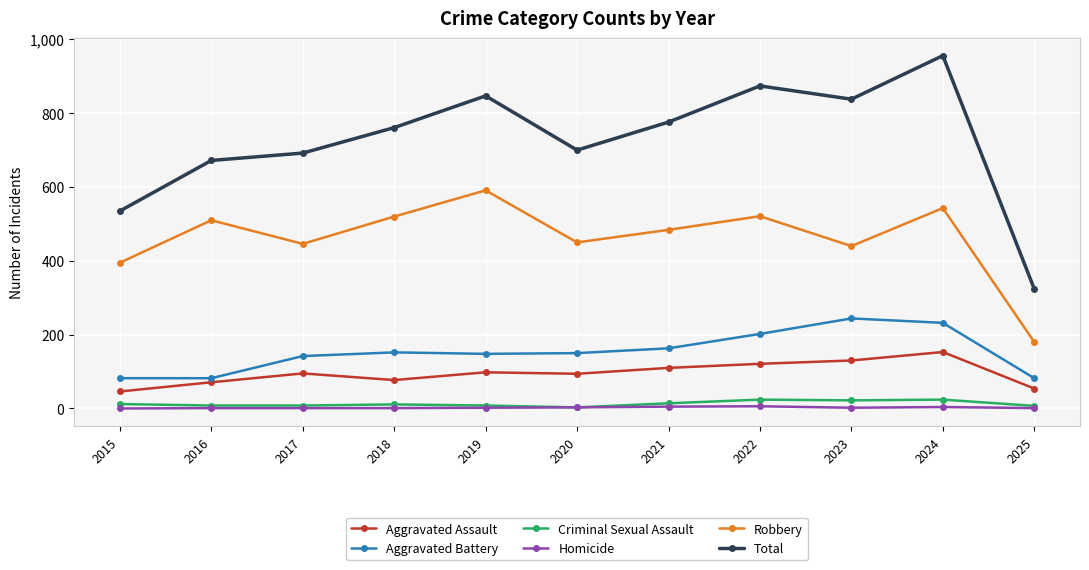

Which series has the largest total across all categories?

Total